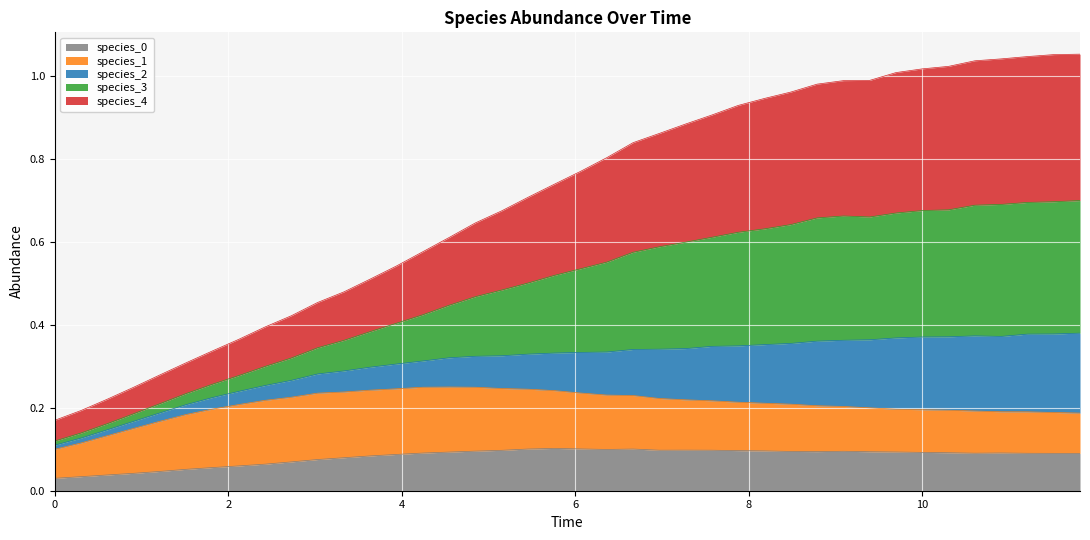

At how many categories does at least one series exceed 0?

40